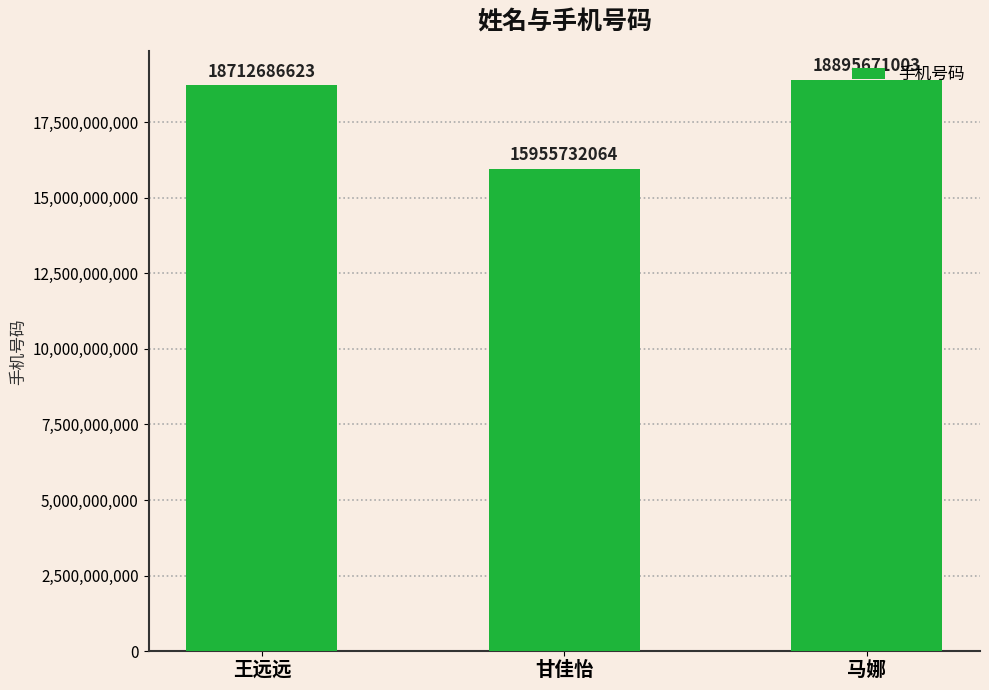

How many values are below 18712686623?

1